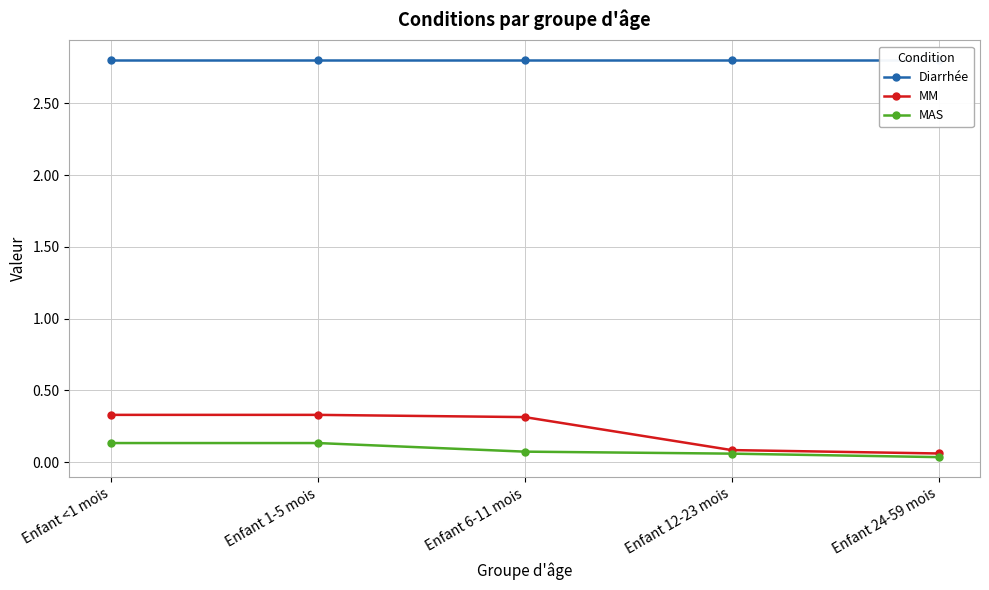

Which category has the highest value in the MM series?

Enfant <1 mois